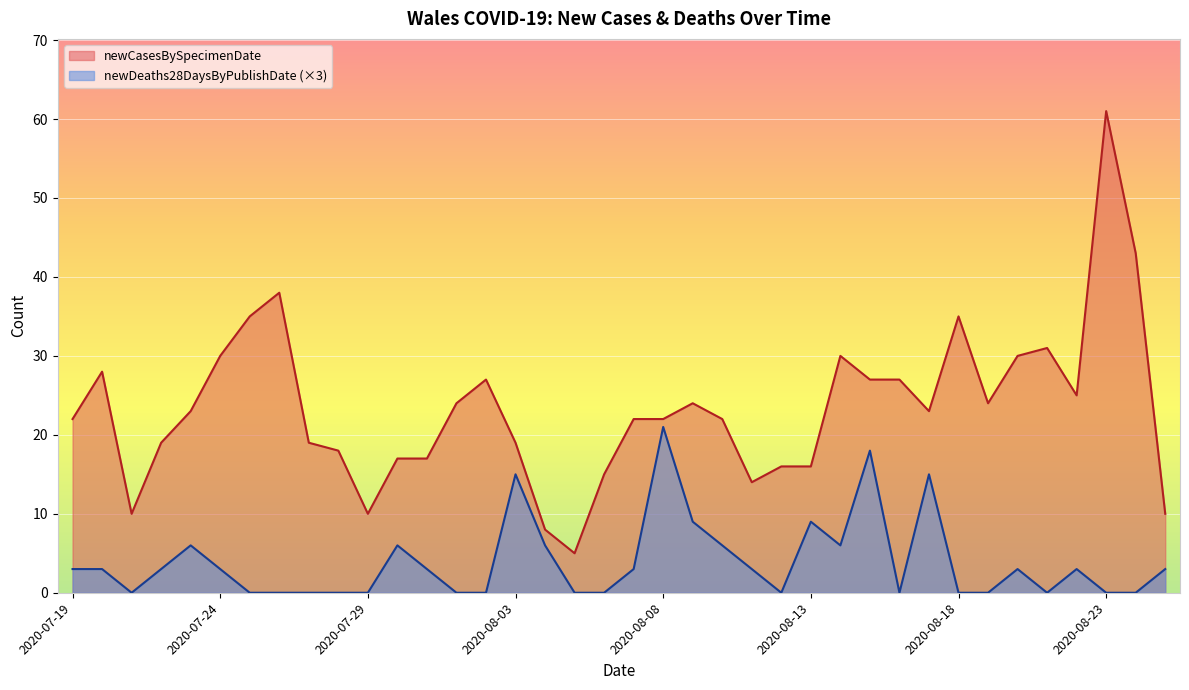

Reading left to right, transcribe all the data shown in this chart.

newCasesBySpecimenDate: 22	28	10	19	23	30	35	38	19	18	10	17	17	24	27	19	8	5	15	22	22	24	22	14	16	16	30	27	27	23	35	24	30	31	25	61	43	10
newDeaths28DaysByPublishDate: 3	3	0	3	6	3	0	0	0	0	0	6	3	0	0	15	6	0	0	3	21	9	6	3	0	9	6	18	0	15	0	0	3	0	3	0	0	3